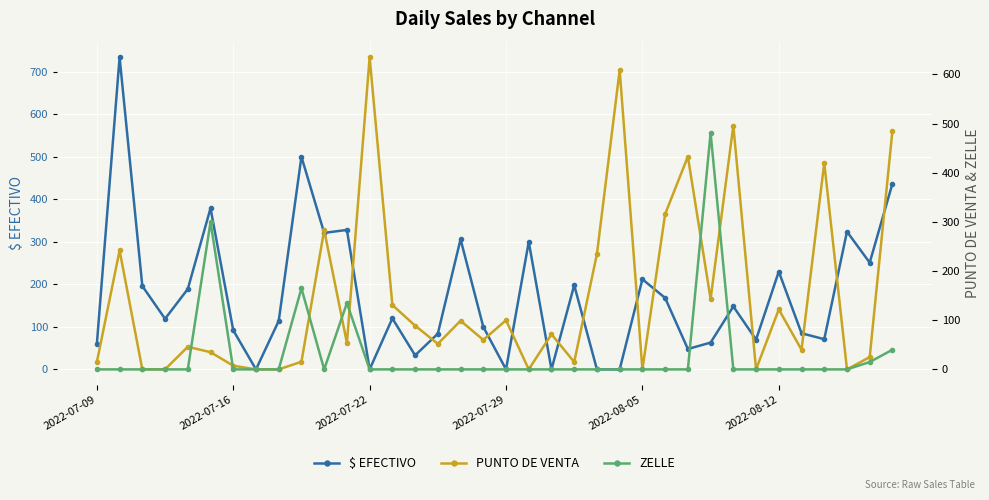

What are all the series names shown in the legend?

$ EFECTIVO, PUNTO DE VENTA, ZELLE